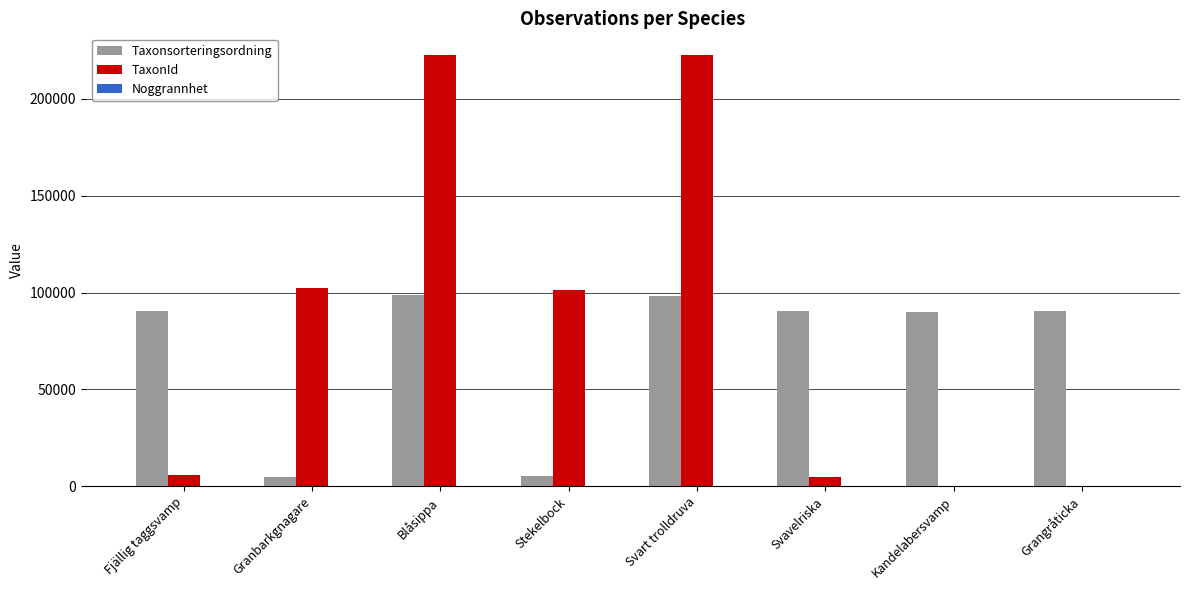

Which series has the largest total across all categories?

TaxonId